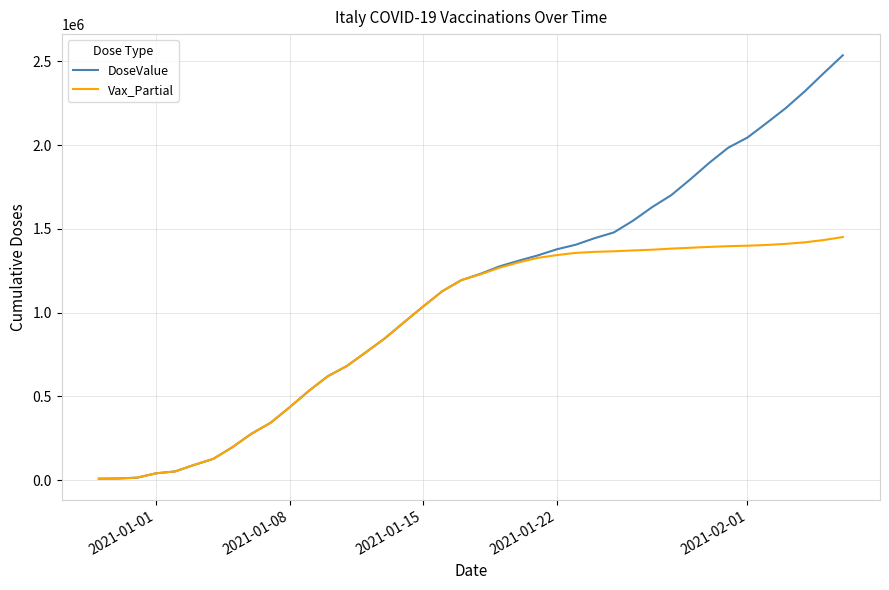

List the series in order of their overall mean, highest first.

DoseValue, Vax_Partial